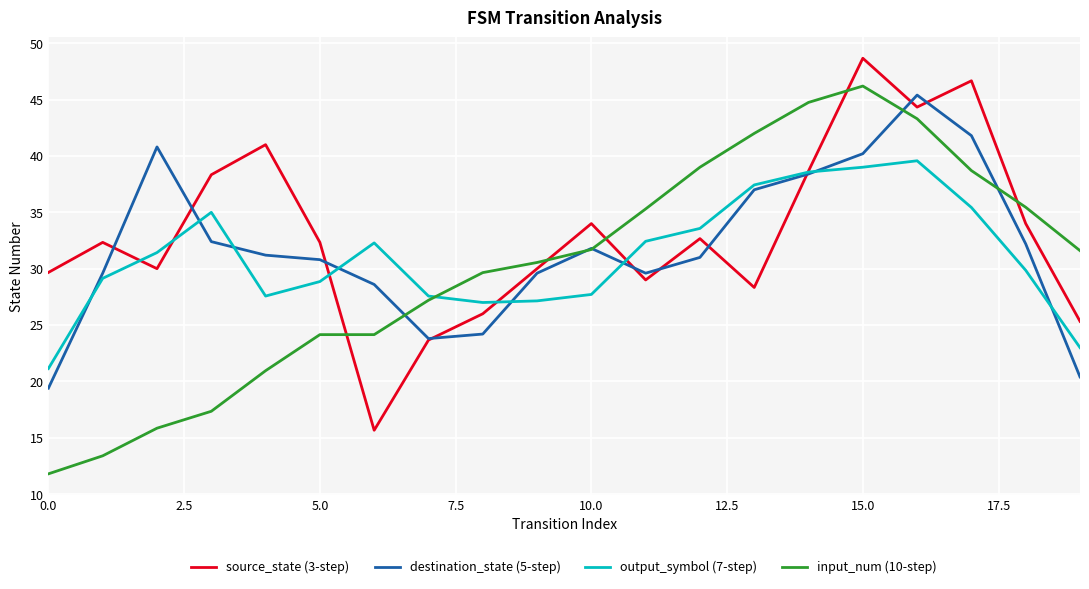

How many lines are shown in the chart?

4